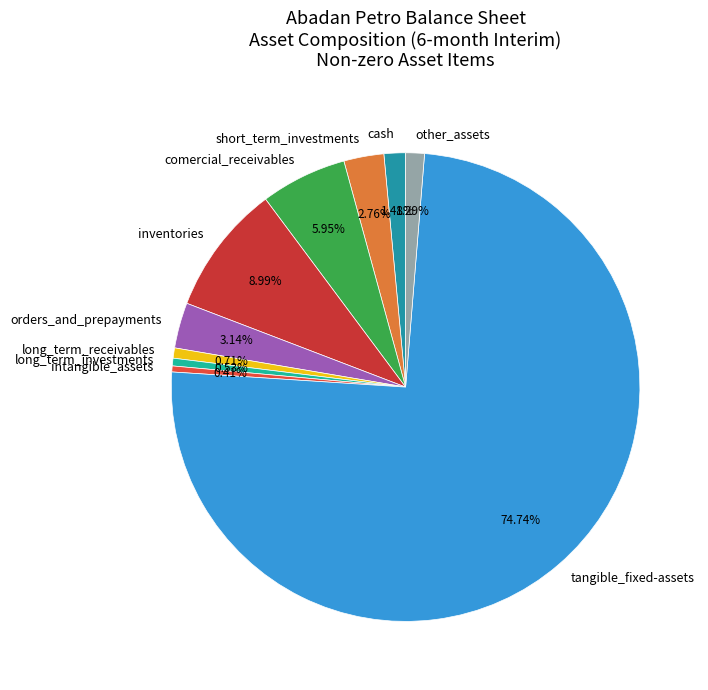

Does any single category account for the majority?

Yes